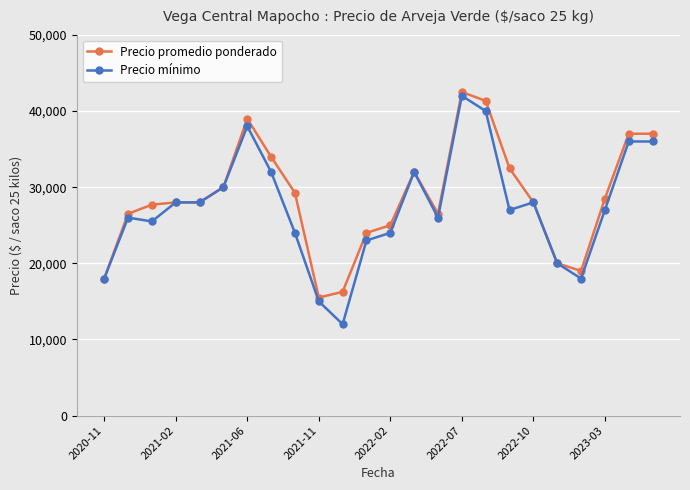

True or false: Precio promedio ponderado has more than 1 interior local peaks.

True